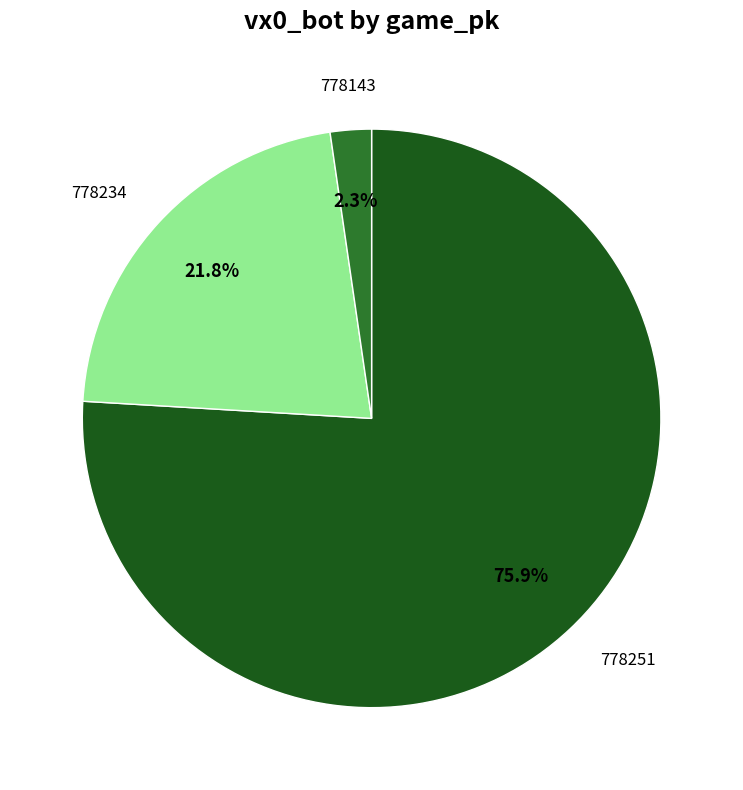

Is 778251 the majority of the pie?

Yes